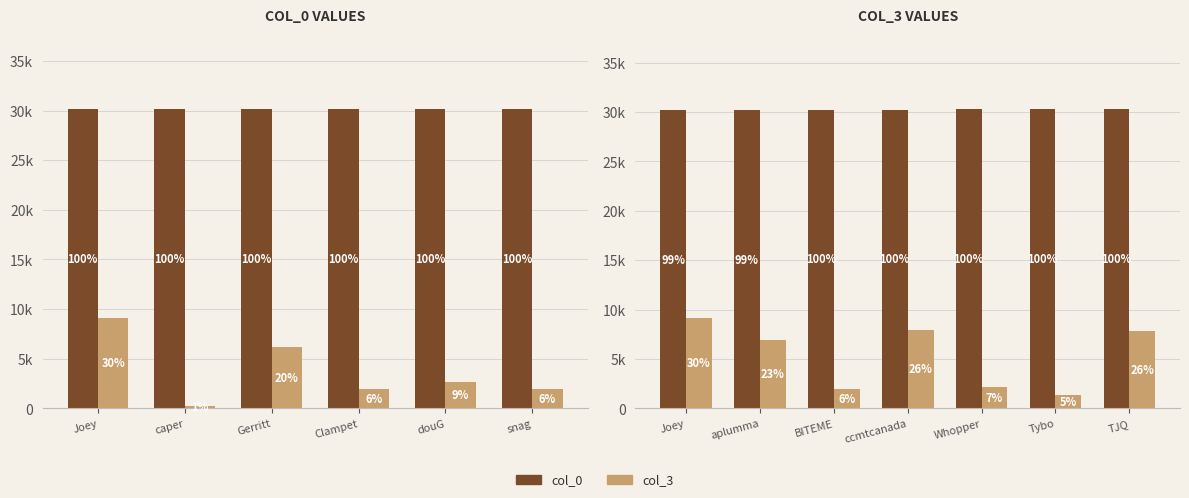

Is it true that col_0 equals 30296 at Whopper?

True